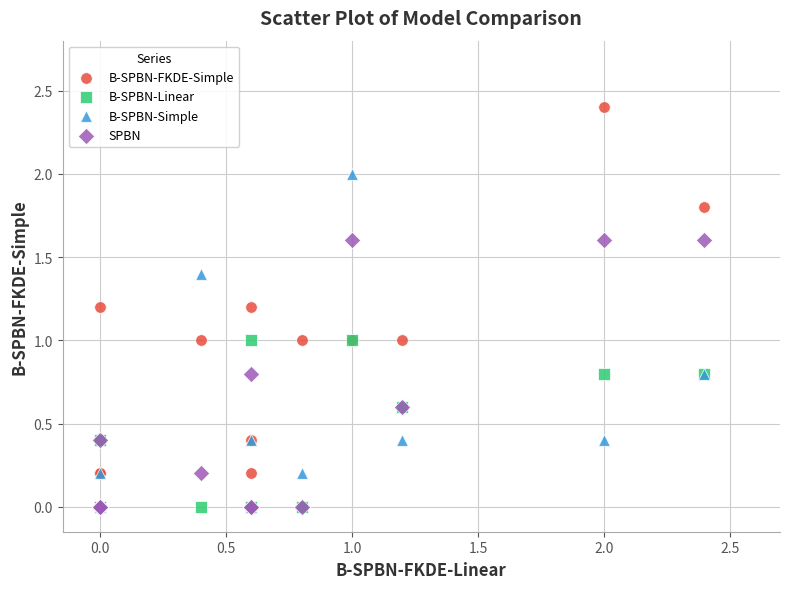

What are all the series names shown in the legend?

B-SPBN-FKDE-Simple, B-SPBN-Linear, B-SPBN-Simple, SPBN